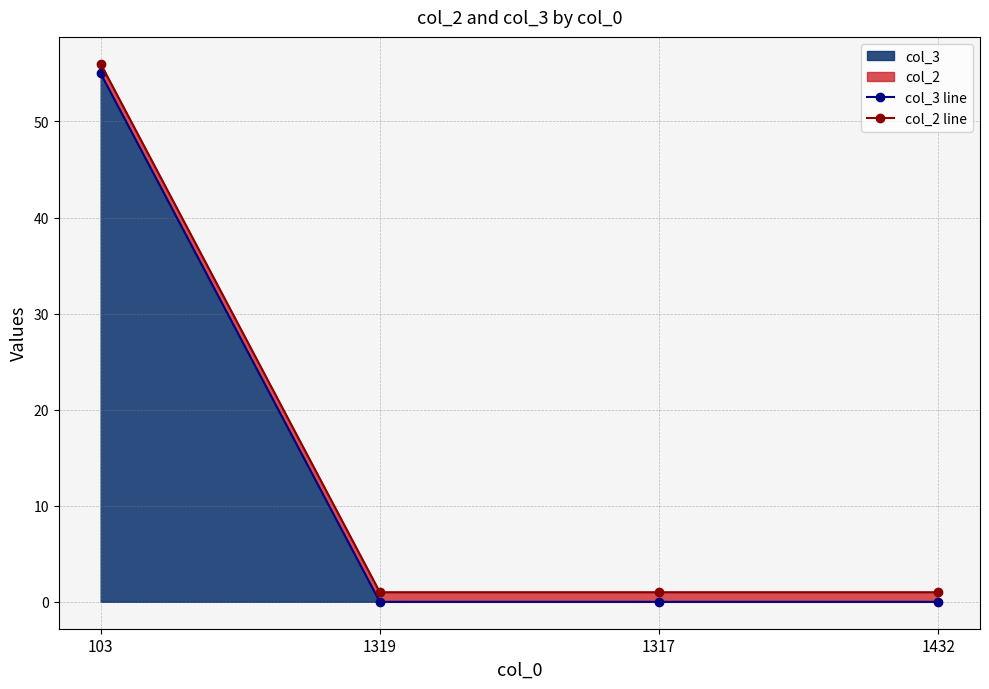

True or false: col_2 line and col_3 line intersect in this chart.

False